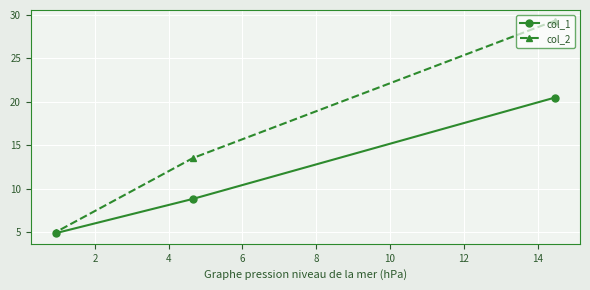

What is the value of the col_1 point at the 2nd from the left?

8.9